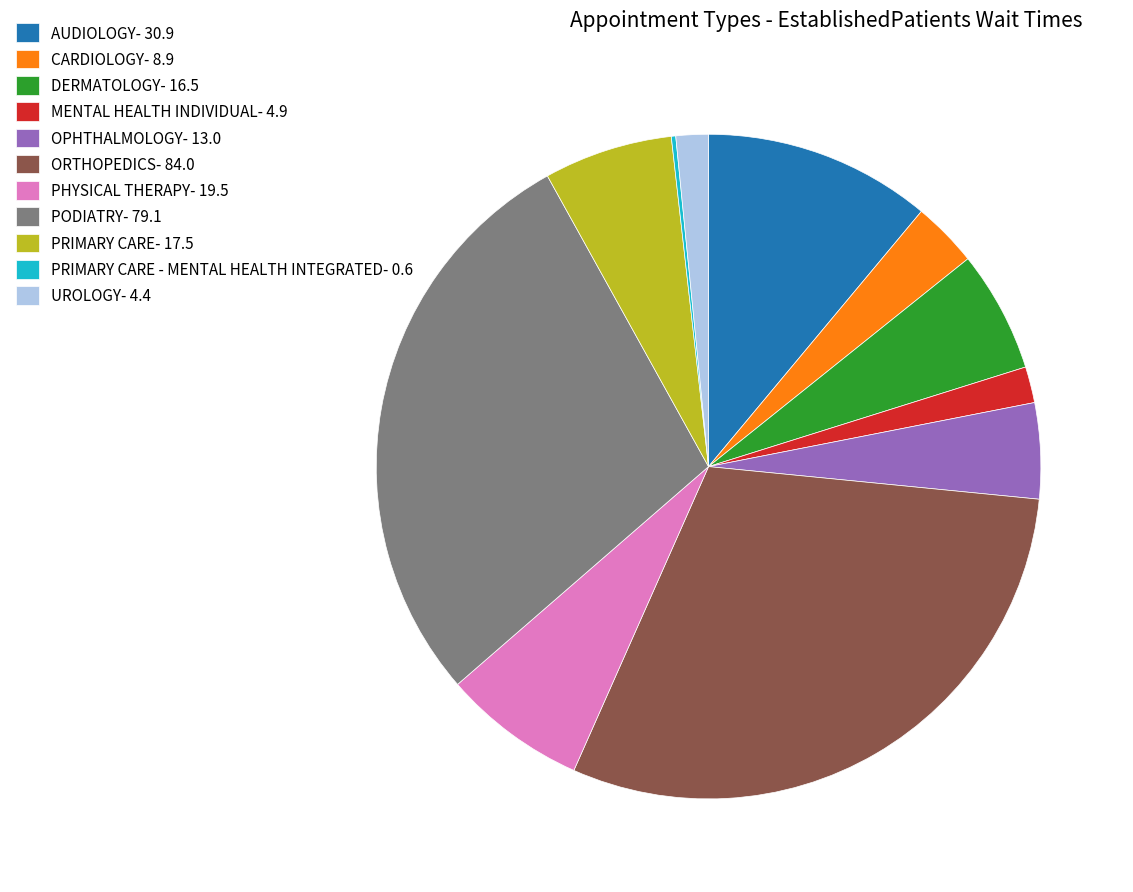

True or false: MENTAL HEALTH INDIVIDUAL- 4.9 accounts for 2% of the total.

True